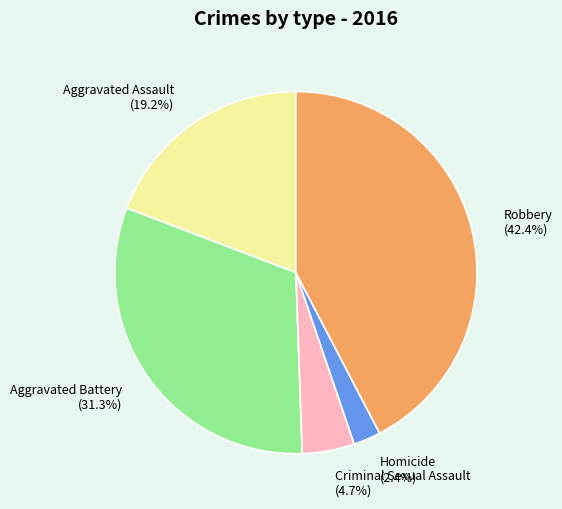

To the nearest percent, what is the combined percentage of Homicide and Robbery?

45%